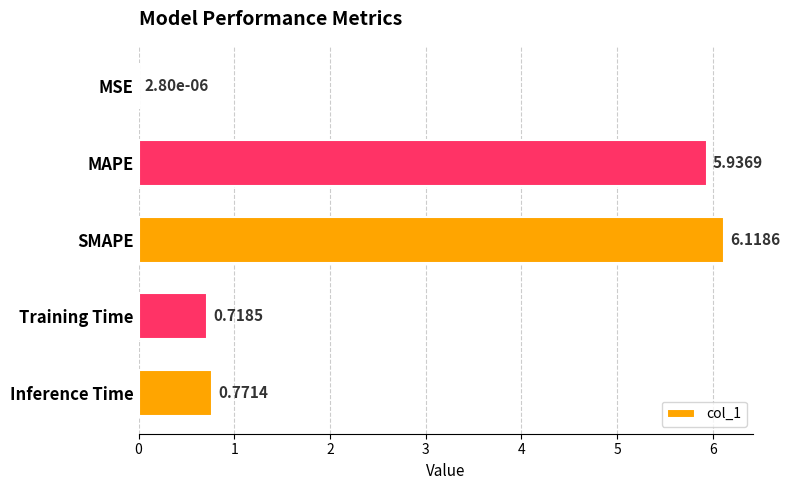

At which label is the value closest to 3?

Inference Time